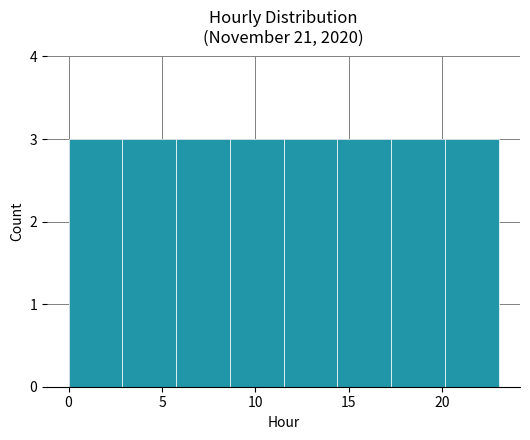

Reading left to right, transcribe this chart: for each bar, give the range it covers on the x-axis and its height. Neither the bar edges nor the heights are printed on the chart, so give them approximately, as read against the axes.

0.0 to 3.0: 3
3.0 to 6.0: 3
6.0 to 8.5: 3
8.5 to 11.5: 3
11.5 to 14.5: 3
14.5 to 17.5: 3
17.5 to 20.0: 3
20.0 to 23.0: 3